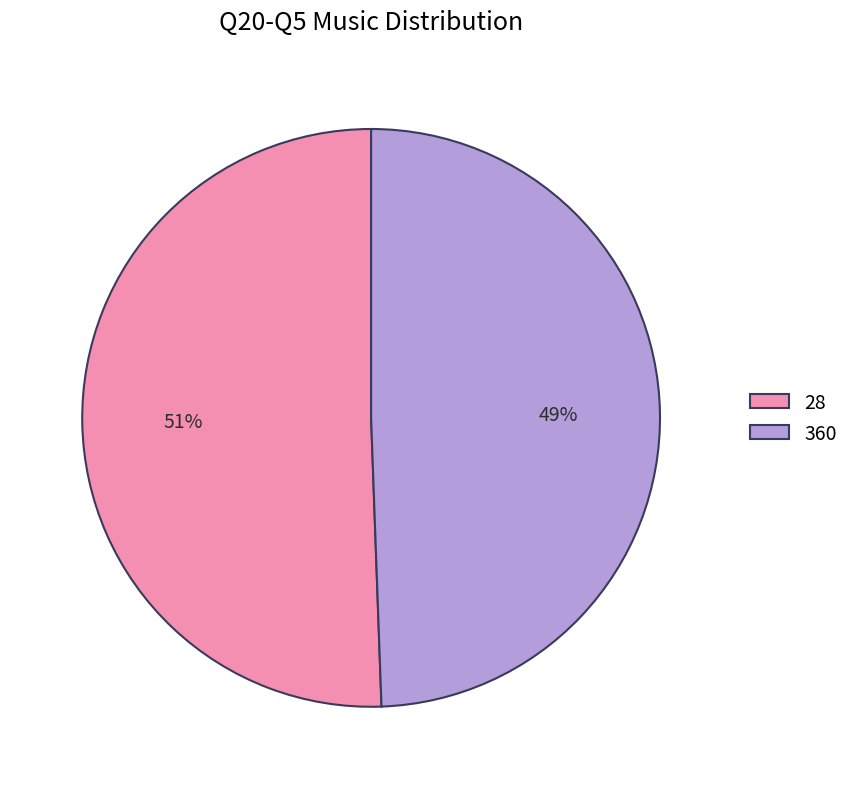

Combined, do 28 and 360 account for over 50%?

Yes